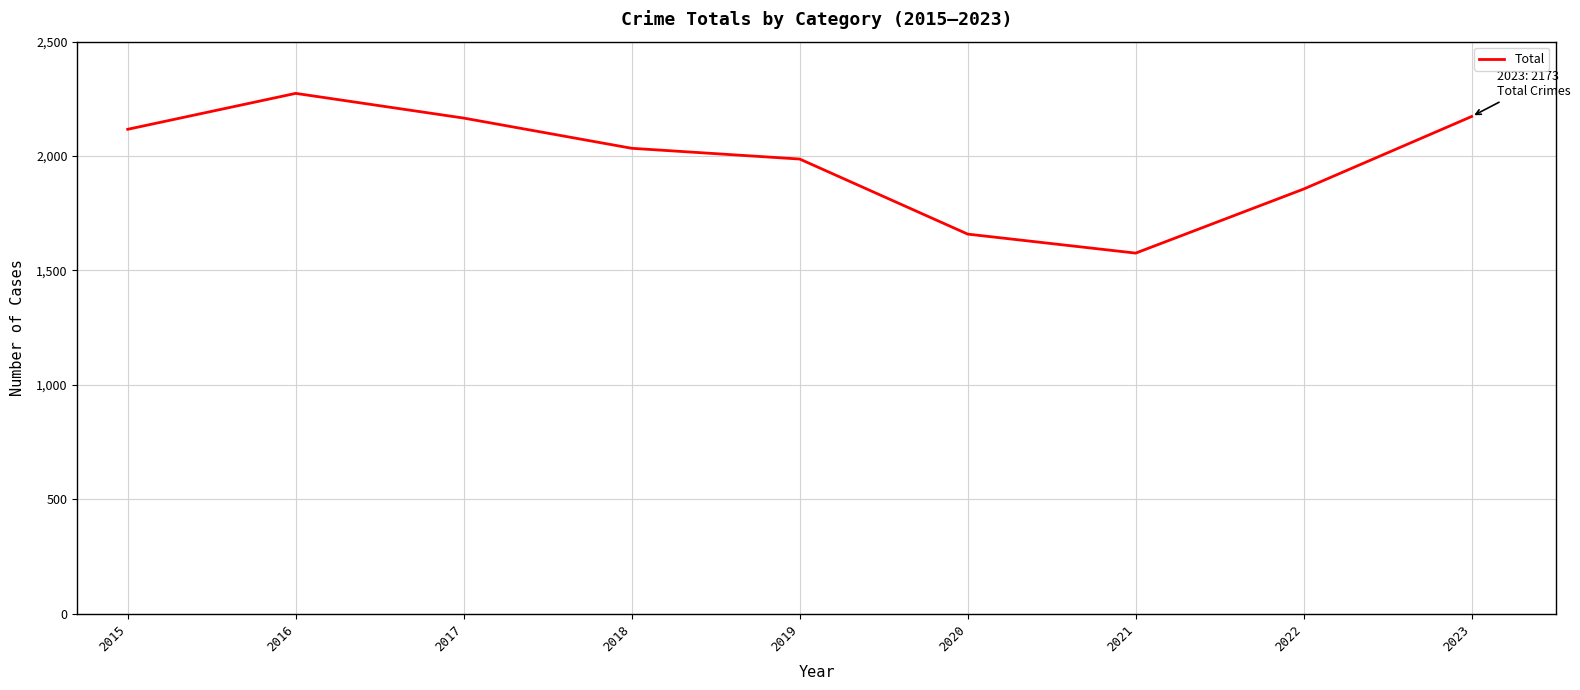

What is the smallest value displayed?

1576